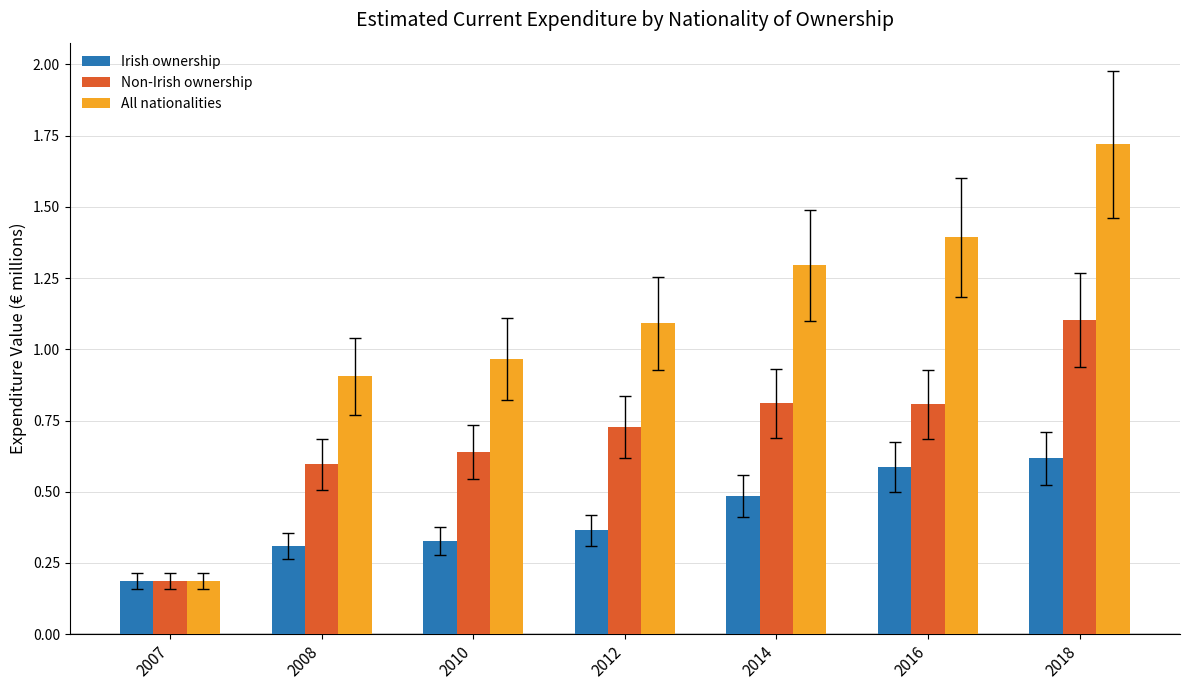

Which series has the largest range (max minus min)?

All nationalities